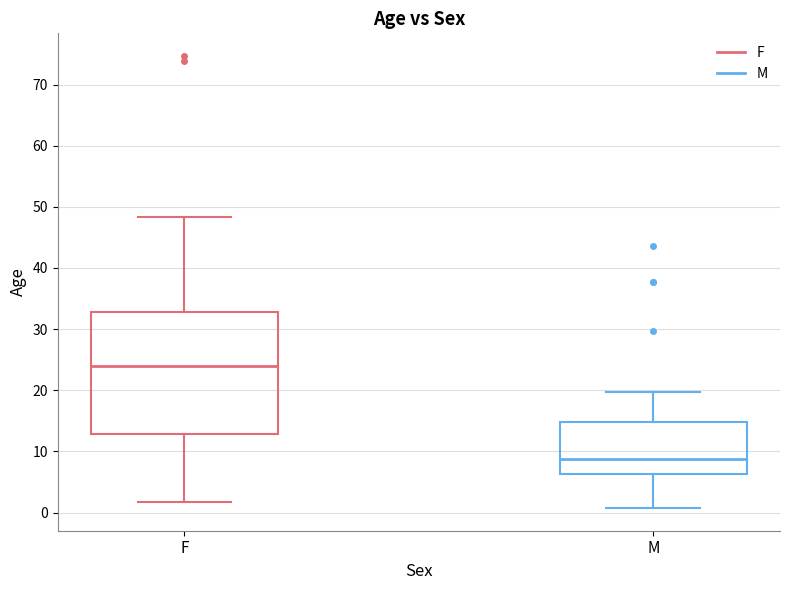

Which box has the highest median line?

F